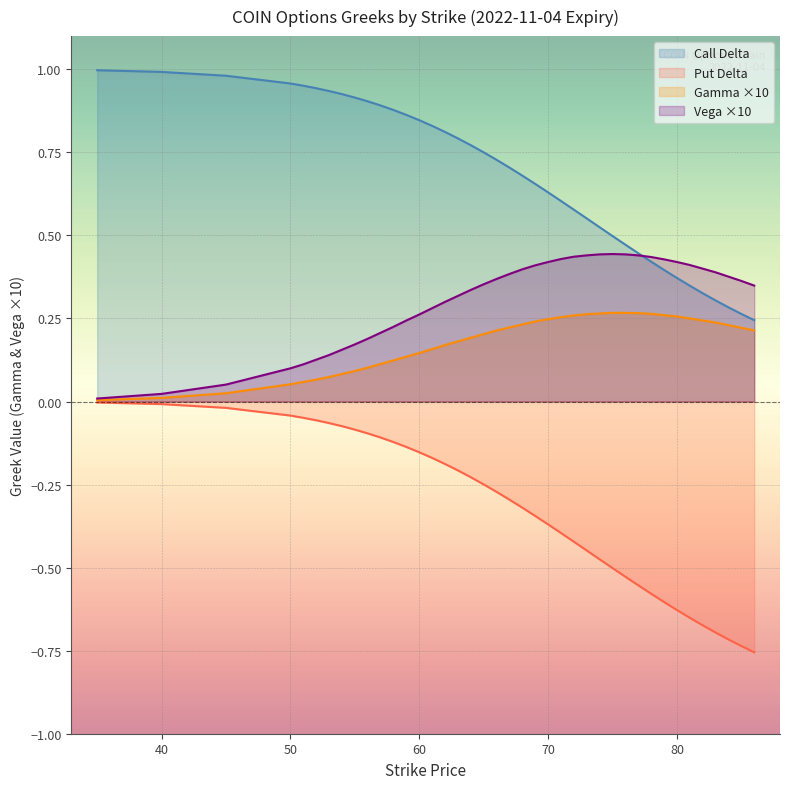

Reading left to right, list all the values displayed in this chart.

Call Delta: 1.0	1.0	1.0	1.0	1.0	0.9	0.9	0.9	0.9	0.9	0.9	0.9	0.9	0.8	0.8	0.8	0.8	0.8	0.8	0.7	0.7	0.7	0.7	0.6	0.6	0.6	0.6	0.5	0.5	0.5	0.4	0.4	0.4	0.4	0.3	0.3	0.3	0.3	0.3	0.2
Put Delta: -0.0	-0.0	-0.0	-0.0	-0.0	-0.1	-0.1	-0.1	-0.1	-0.1	-0.1	-0.1	-0.1	-0.2	-0.2	-0.2	-0.2	-0.2	-0.2	-0.3	-0.3	-0.3	-0.3	-0.4	-0.4	-0.4	-0.4	-0.5	-0.5	-0.5	-0.6	-0.6	-0.6	-0.6	-0.7	-0.7	-0.7	-0.7	-0.7	-0.8
Gamma: 0.0	0.0	0.0	0.1	0.1	0.1	0.1	0.1	0.1	0.1	0.1	0.1	0.1	0.1	0.2	0.2	0.2	0.2	0.2	0.2	0.2	0.2	0.2	0.2	0.3	0.3	0.3	0.3	0.3	0.3	0.3	0.3	0.3	0.3	0.2	0.2	0.2	0.2	0.2	0.2
Vega: 0.0	0.0	0.1	0.1	0.1	0.1	0.1	0.2	0.2	0.2	0.2	0.2	0.2	0.3	0.3	0.3	0.3	0.3	0.4	0.4	0.4	0.4	0.4	0.4	0.4	0.4	0.4	0.4	0.4	0.4	0.4	0.4	0.4	0.4	0.4	0.4	0.4	0.4	0.4	0.3